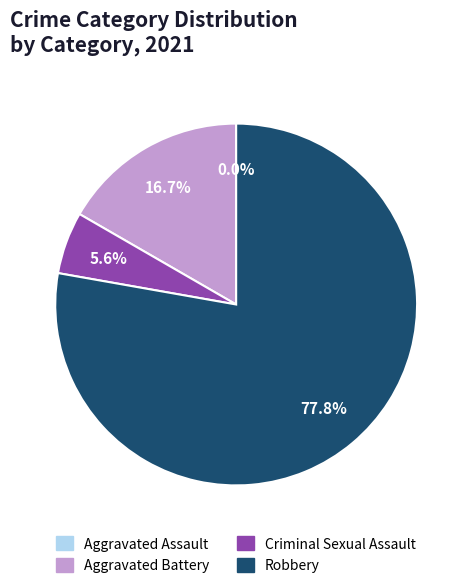

To the nearest percent, what percentage of the pie is Aggravated Battery?

17%